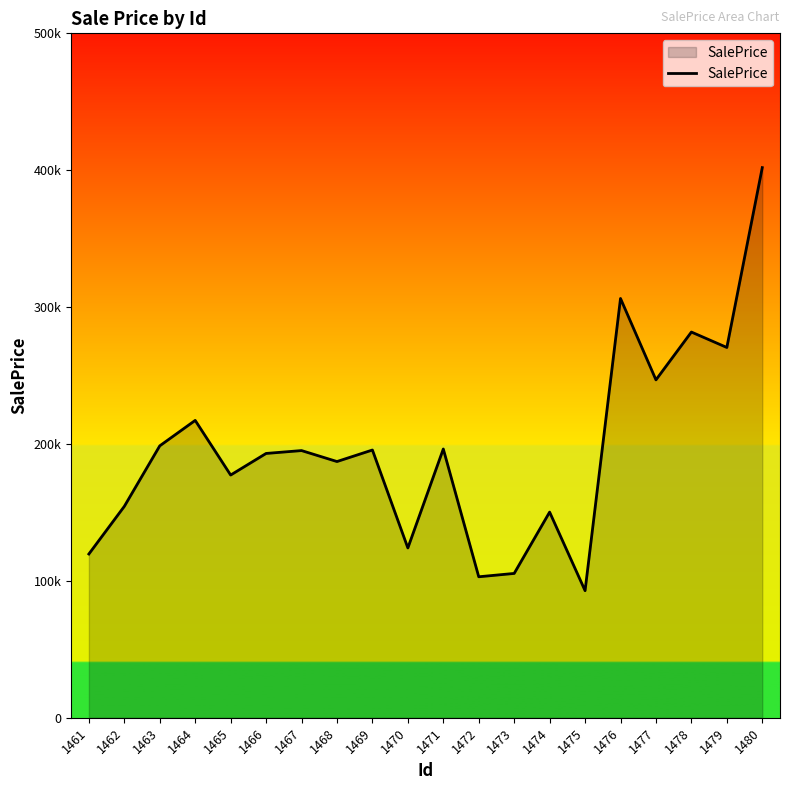

True or false: the data has more than 2 interior local peaks.

True